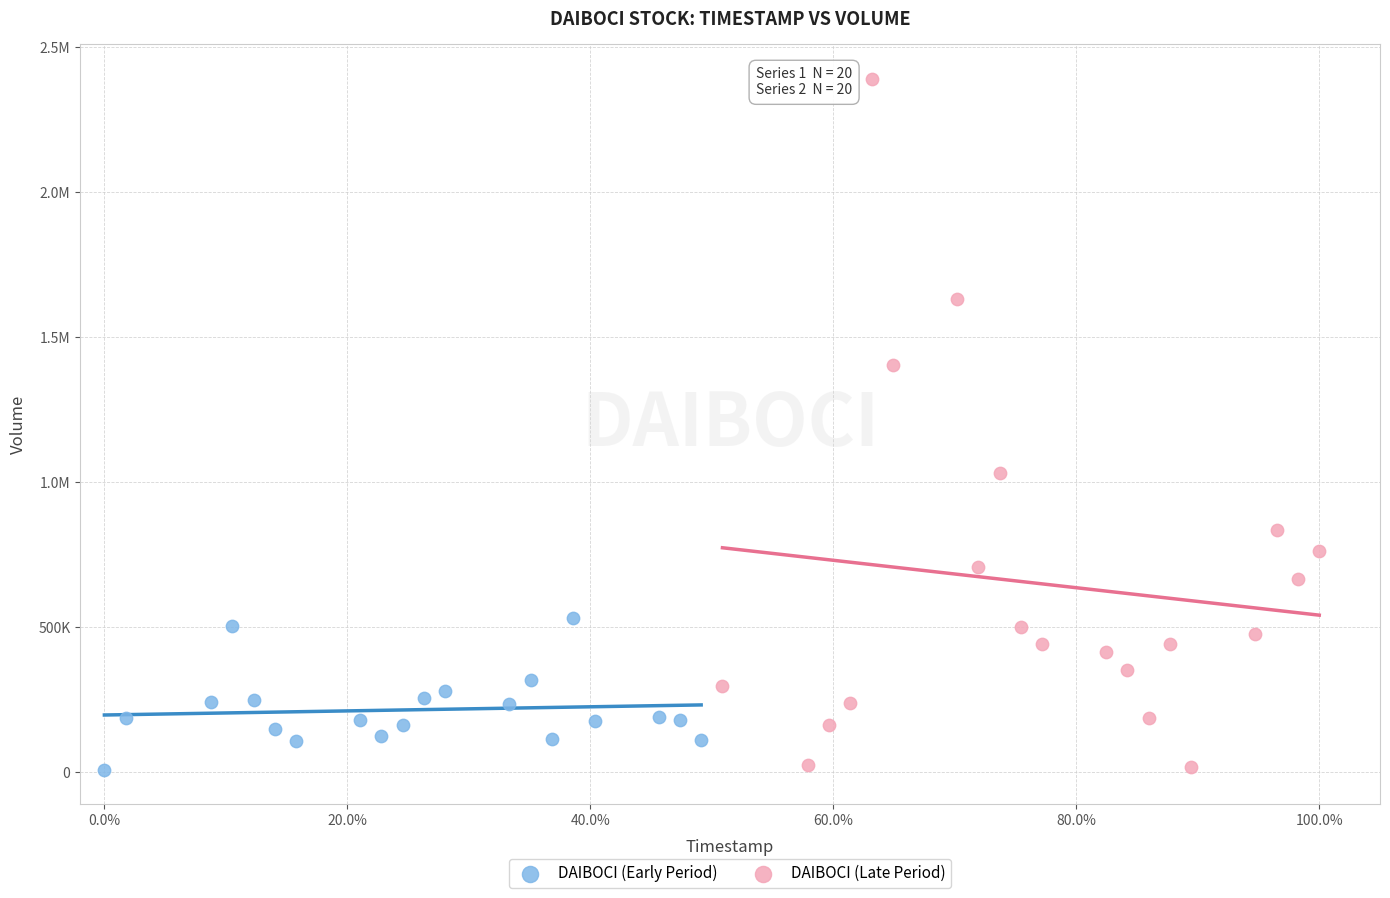

What are all the series names shown in the legend?

DAIBOCI (Early Period), DAIBOCI (Late Period)